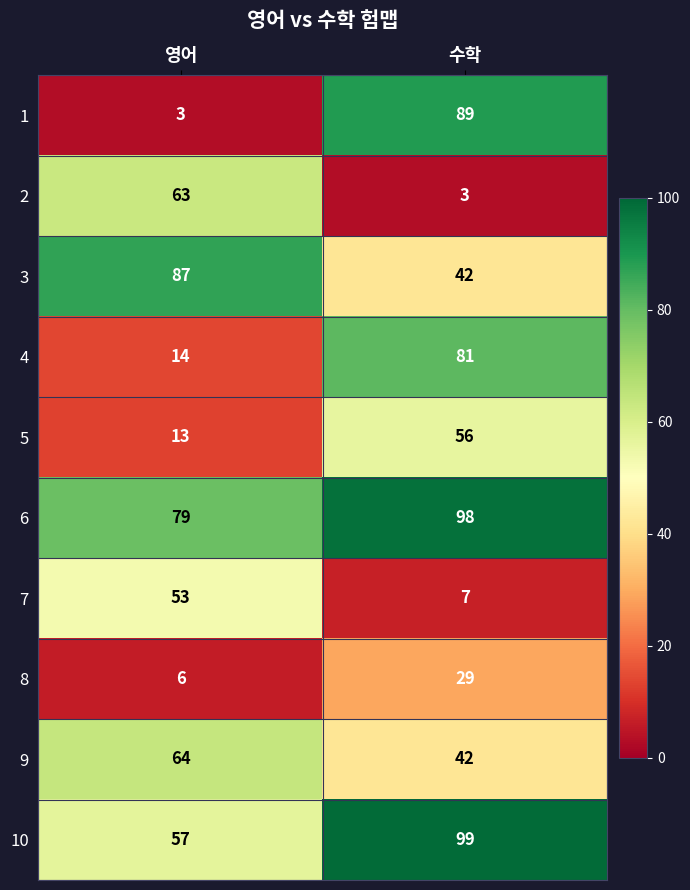

Reading left to right, extract all data points from this chart.

1: 영어=3	수학=89
2: 영어=63	수학=3
3: 영어=87	수학=42
4: 영어=14	수학=81
5: 영어=13	수학=56
6: 영어=79	수학=98
7: 영어=53	수학=7
8: 영어=6	수학=29
9: 영어=64	수학=42
10: 영어=57	수학=99